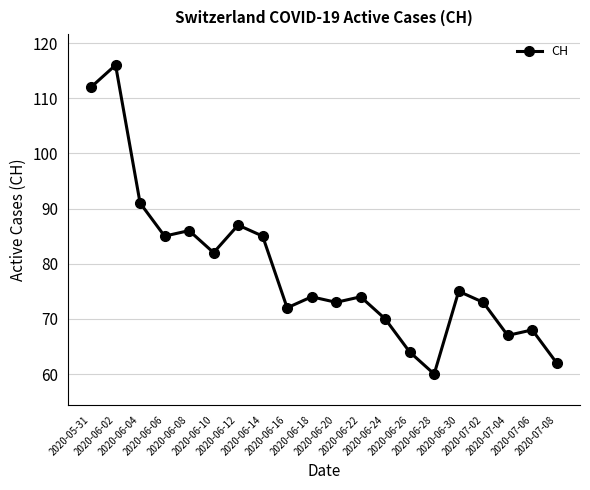

What is the average value?

79